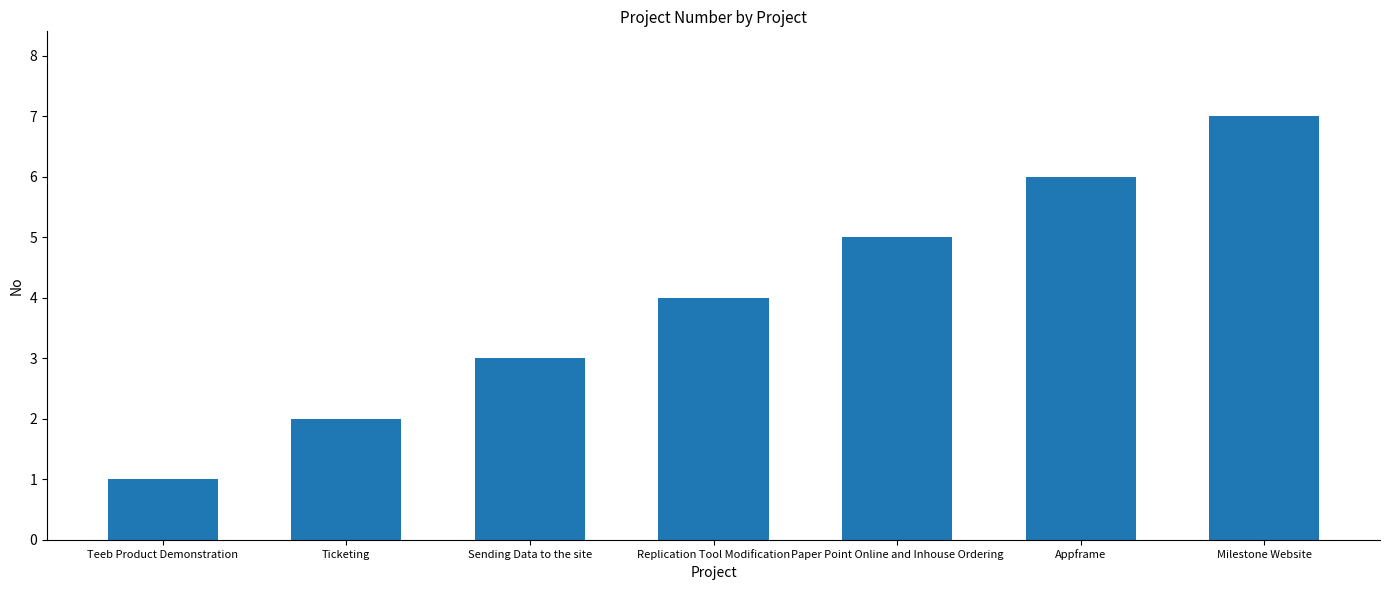

Rank the categories by value from lowest to highest.

Teeb Product Demonstration, Ticketing, Sending Data to the site, Replication Tool Modification, Paper Point Online and Inhouse Ordering, Appframe, Milestone Website